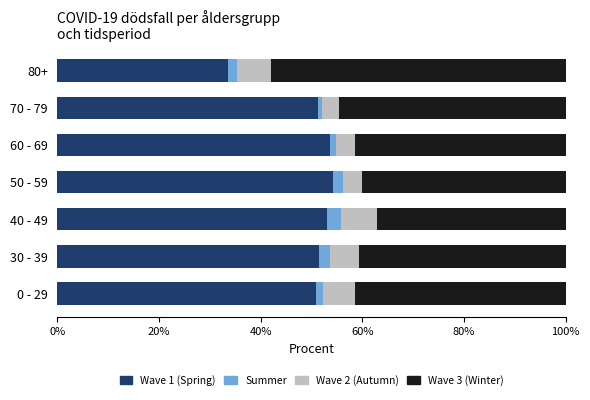

What is the highest value of the Wave 1 (Spring) series?

54.3